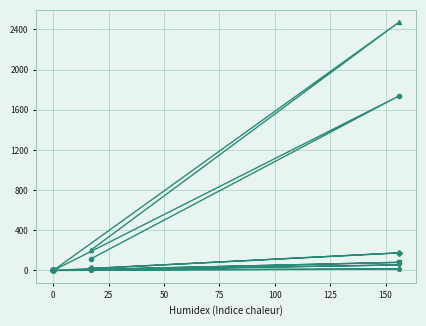

What are all the series names shown in the legend?

COB_Aus_no_LTHC, COB_AUS_LTHC_NS, COB_Aus_Tot, COB_Aus_Asth, COB_Aus_Canc_rem, COB_Aus_Dem_Alzh